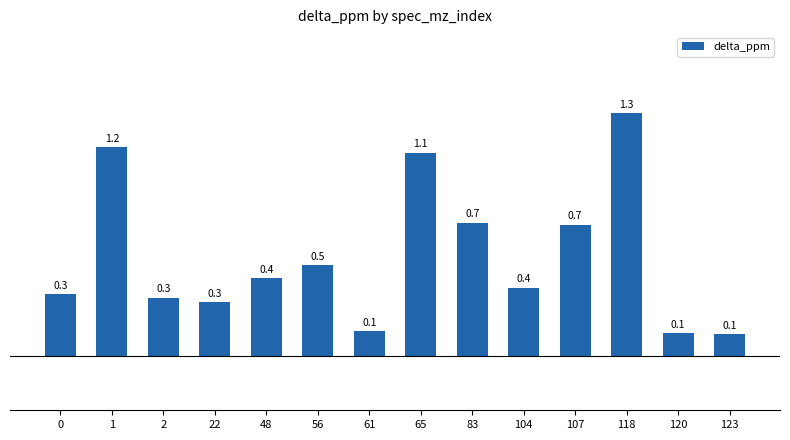

The chart shows a value of 0.1 at 123. True or false?

True